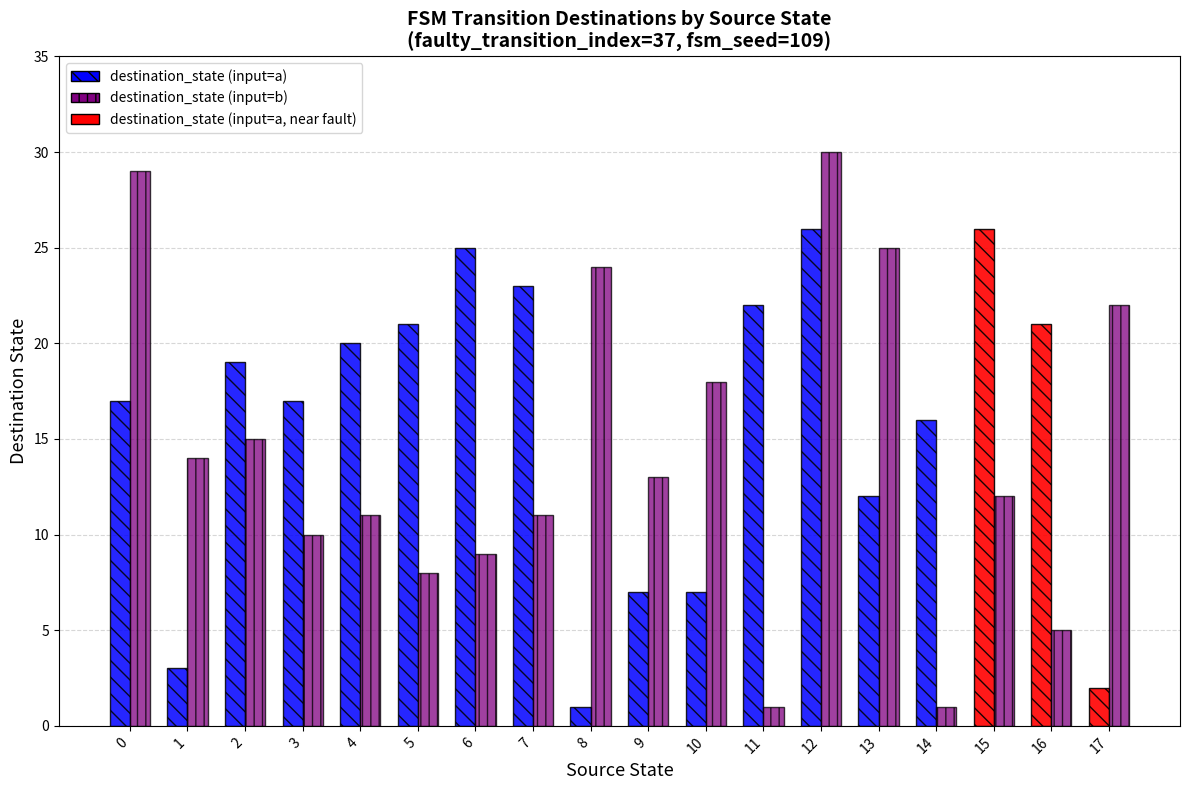

How many groups of bars are there?

18